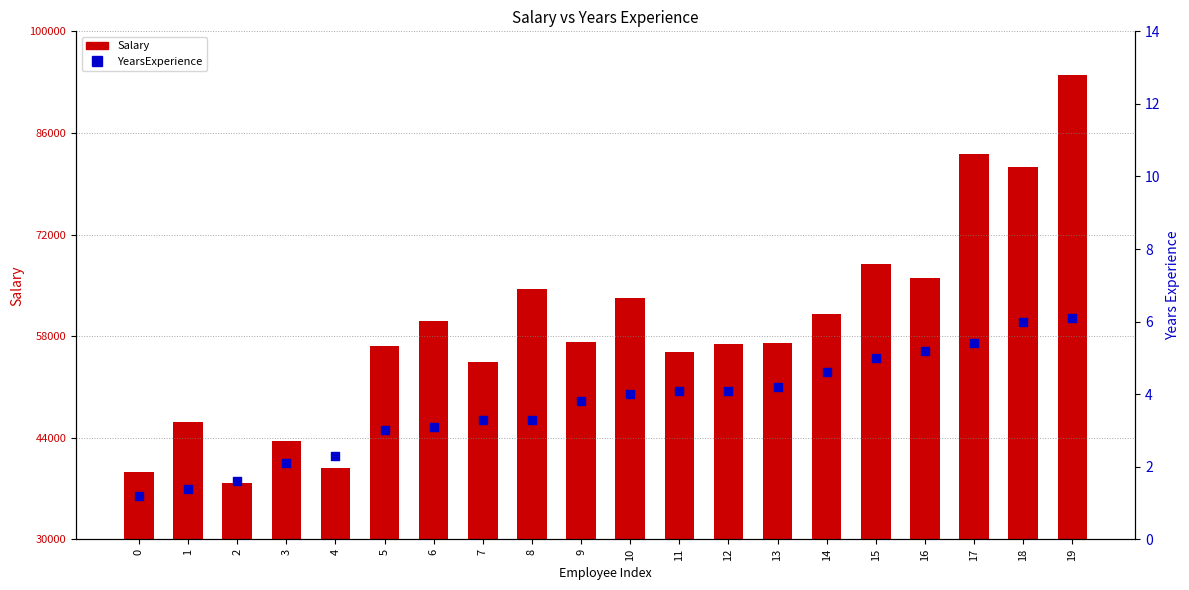

What is the total value across all series at 11?

55799.1